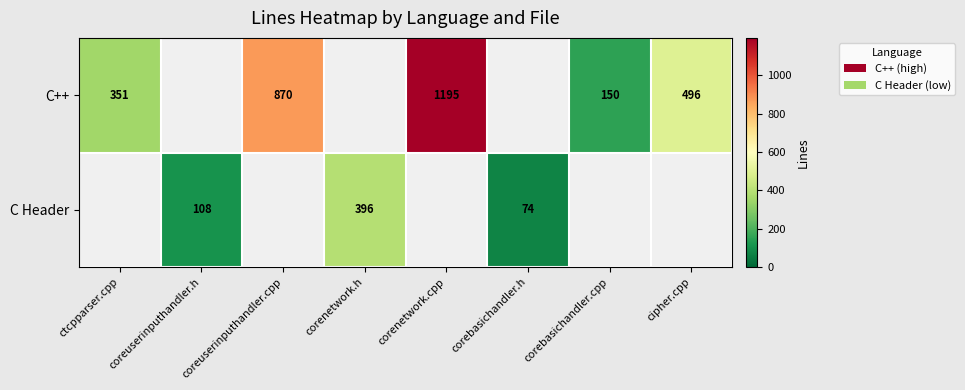

Rank the categories by C Header value from lowest to highest.

ctcpparser.cpp, coreuserinputhandler.cpp, corenetwork.cpp, corebasichandler.cpp, cipher.cpp, corebasichandler.h, coreuserinputhandler.h, corenetwork.h